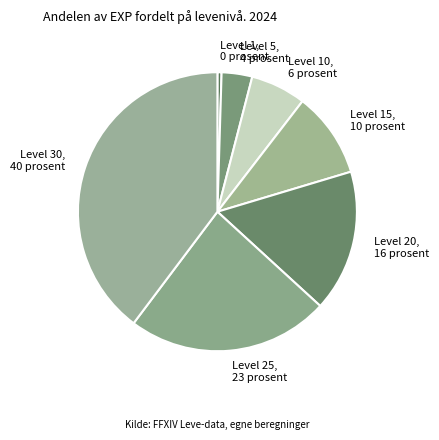

Between Level 20 and Level 15, which is larger?

Level 20